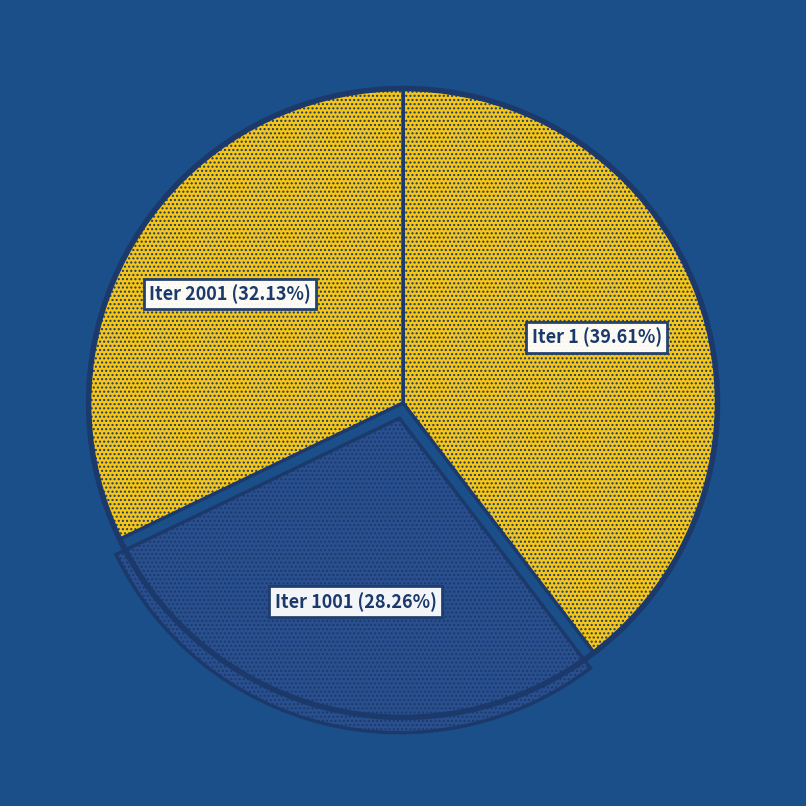

What is the smallest slice in the pie chart?

1001